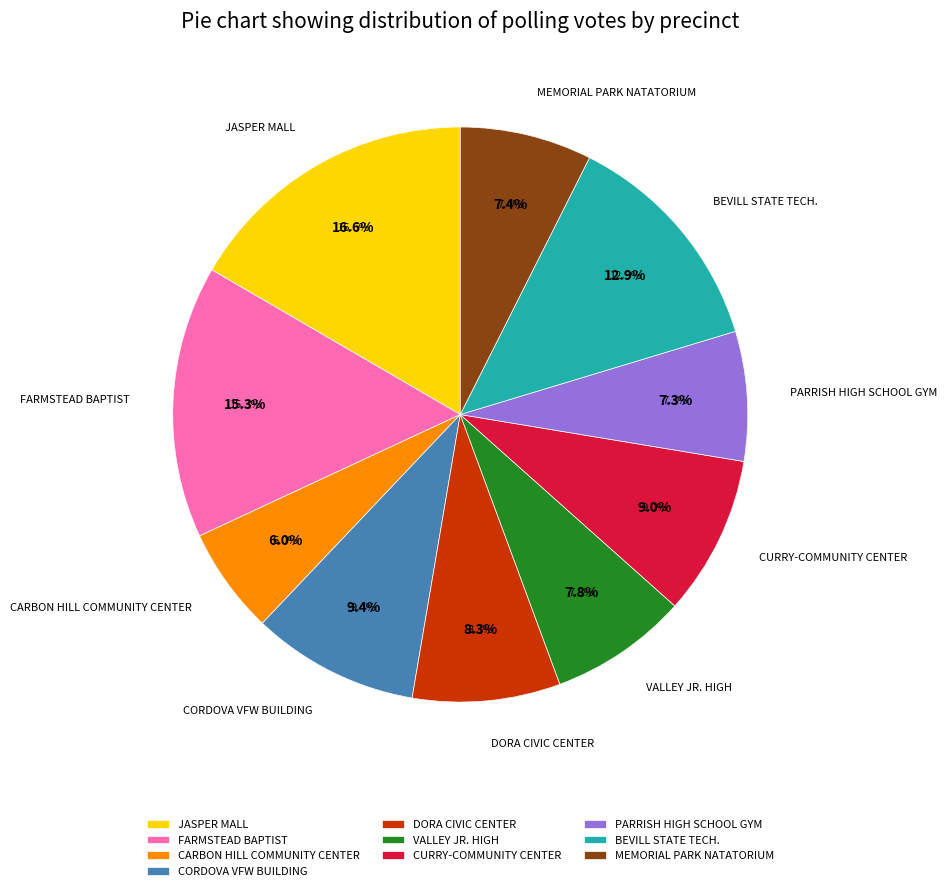

Is the sum of VALLEY JR. HIGH and CORDOVA VFW BUILDING greater than half?

No